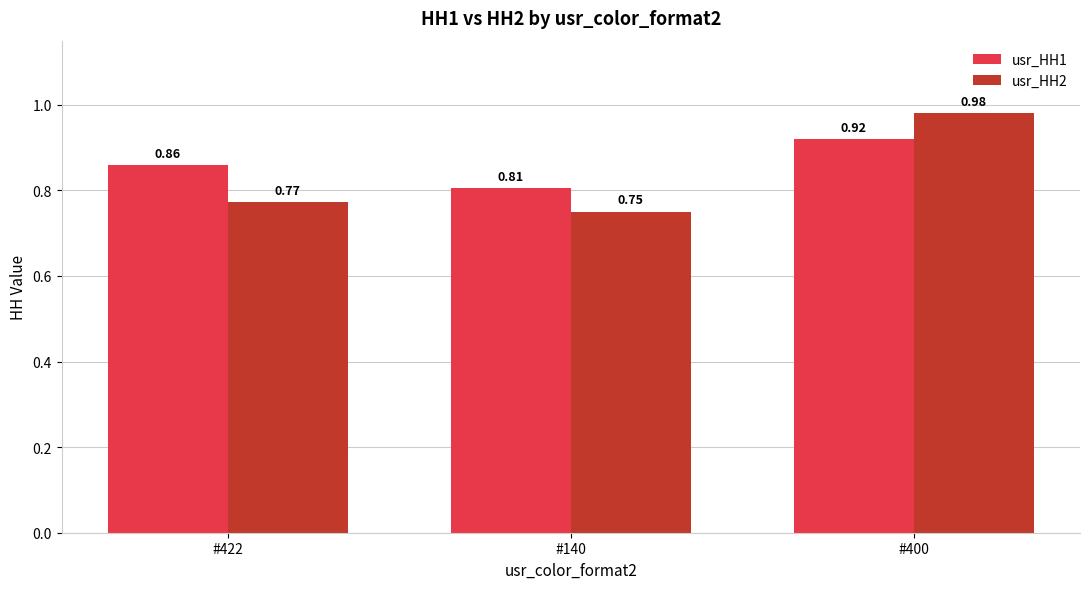

Is the value of usr_HH2 at #422 greater than the value of usr_HH1 at #400?

No